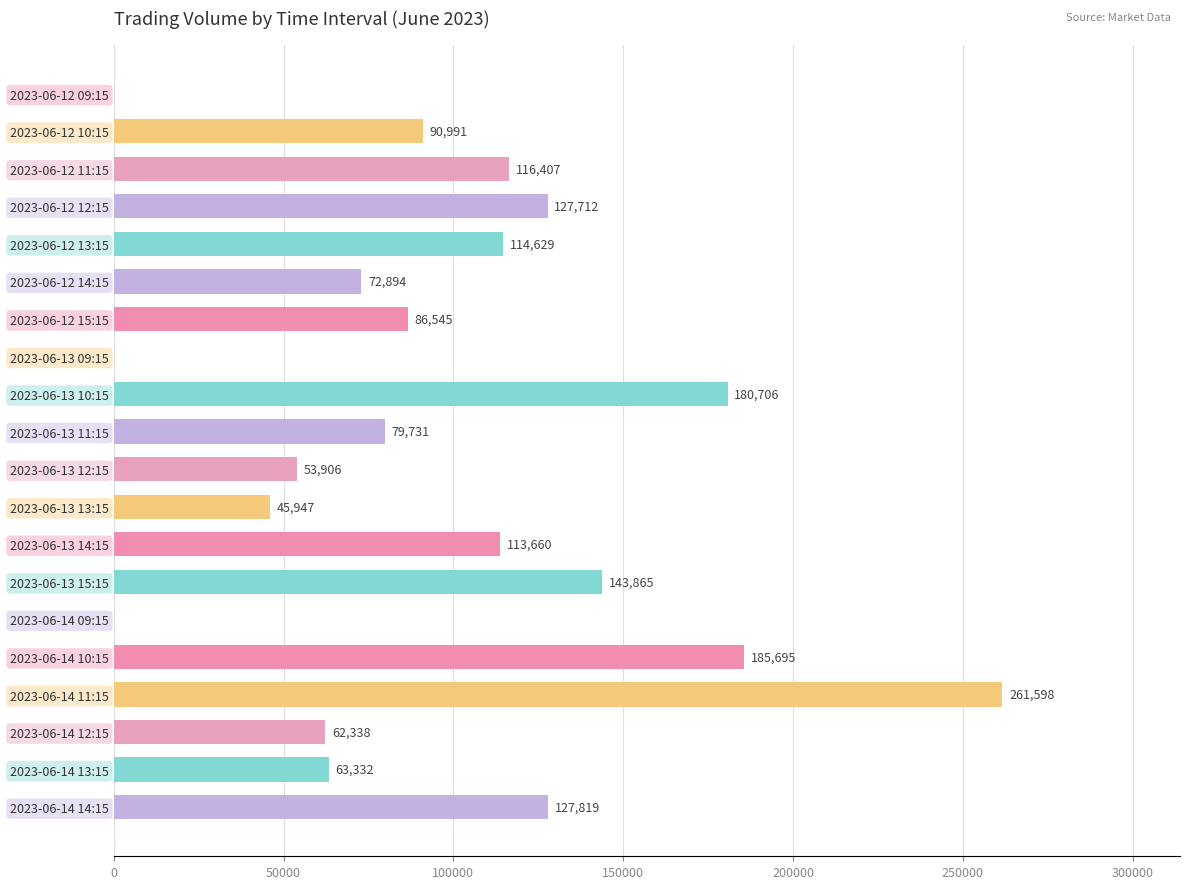

Read the value at 2023-06-13 12:15.

53906